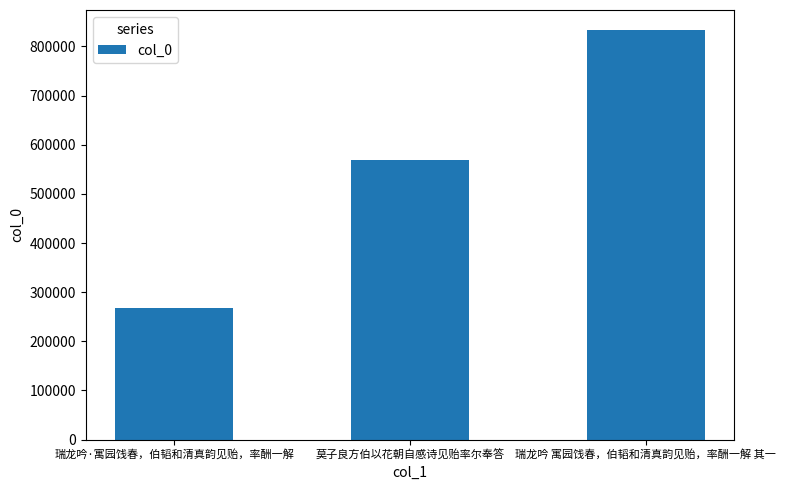

Count the number of categories in the chart.

3